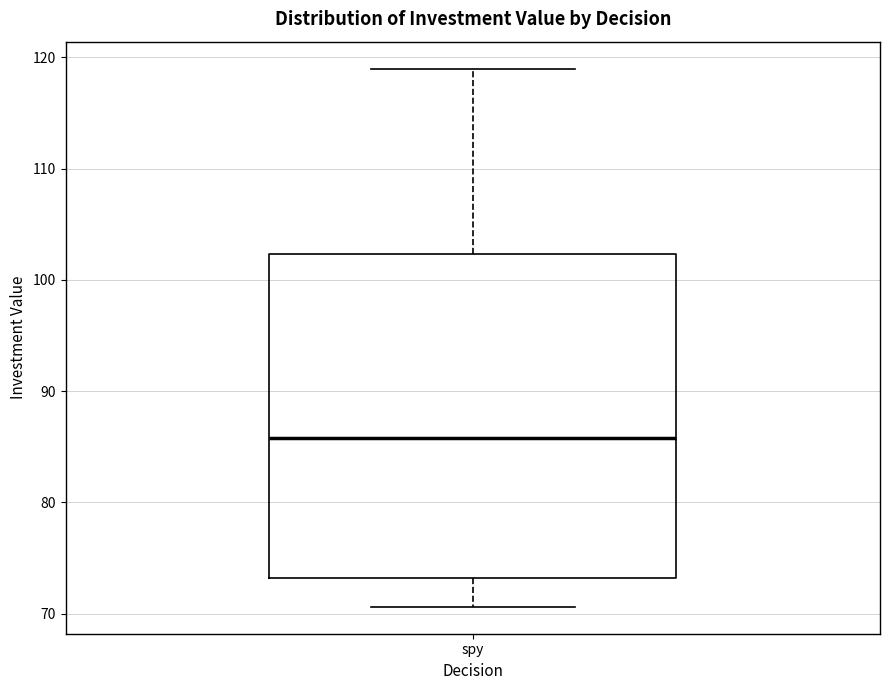

Where is the upper edge of the box for spy on the y-axis? The values are not printed on the chart, so give them approximately, as read against the axis.

102